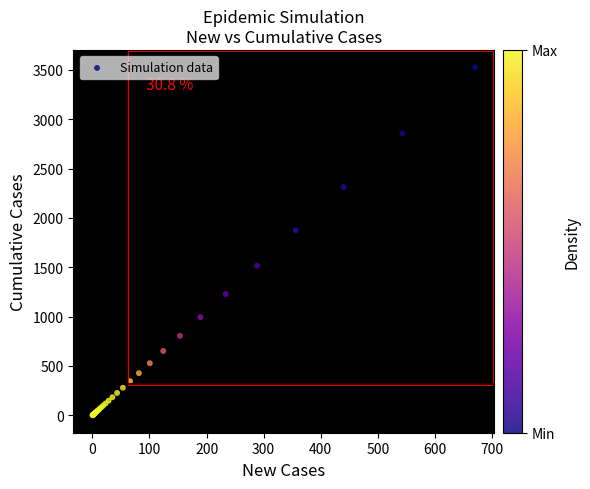

What Y value in the scatter plot is closest to 1762?

1873.2